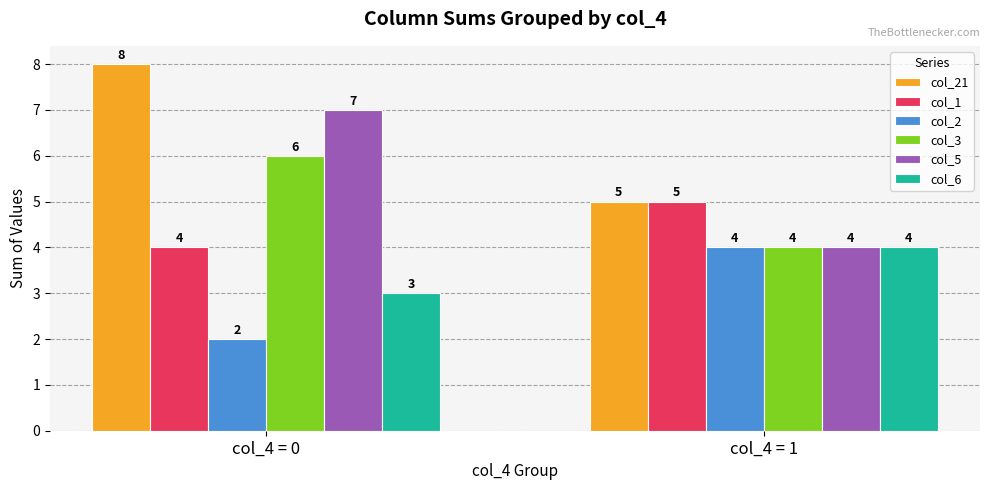

Reading right to left, list all the values displayed in this chart.

col_21: col_4 = 1=5	col_4 = 0=8
col_1: col_4 = 1=5	col_4 = 0=4
col_2: col_4 = 1=4	col_4 = 0=2
col_3: col_4 = 1=4	col_4 = 0=6
col_5: col_4 = 1=4	col_4 = 0=7
col_6: col_4 = 1=4	col_4 = 0=3